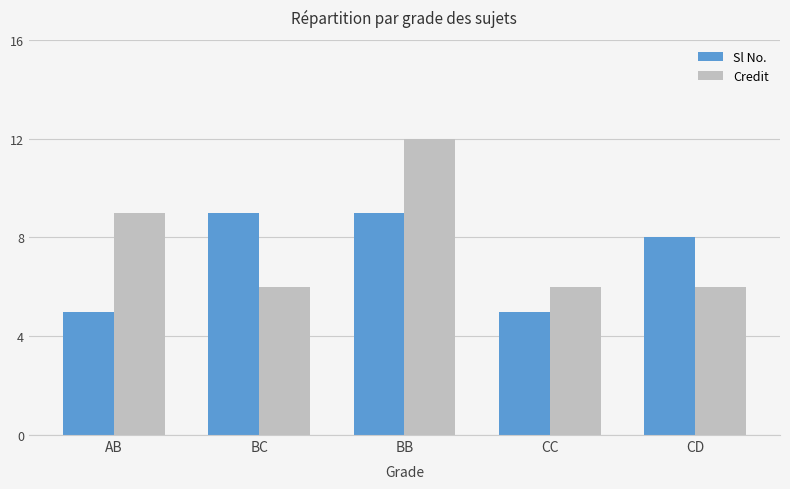

At which category is the sum across all series the highest?

BB